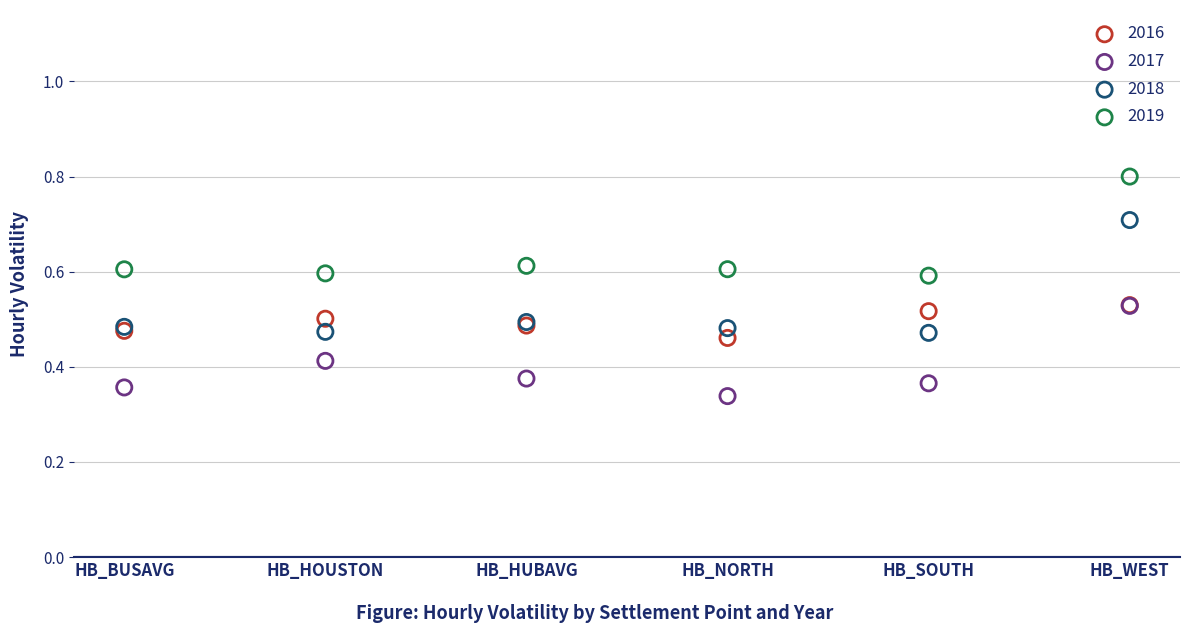

Which series contains the highest Y value?

2019